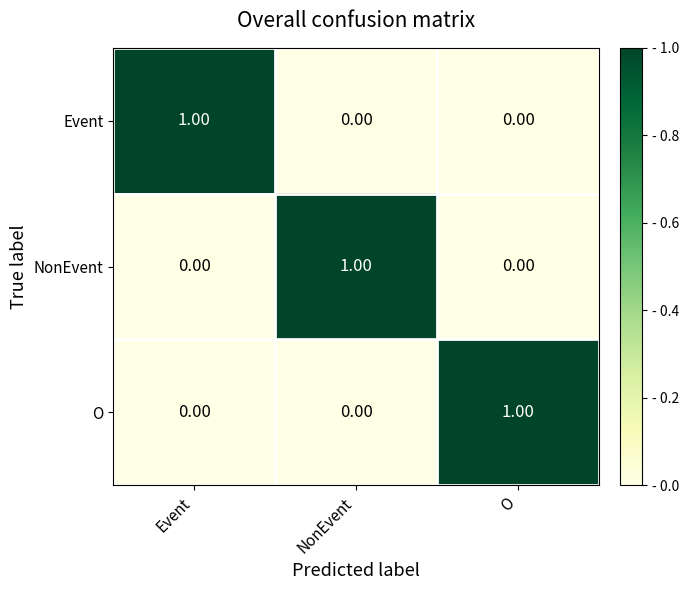

How many positive values does the O series have?

1